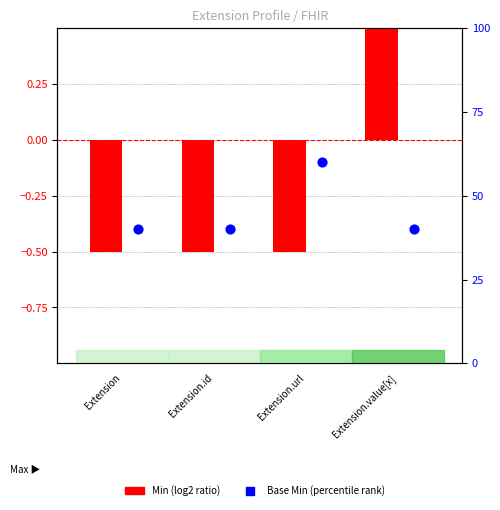

Which series contains the lowest Y value?

Min